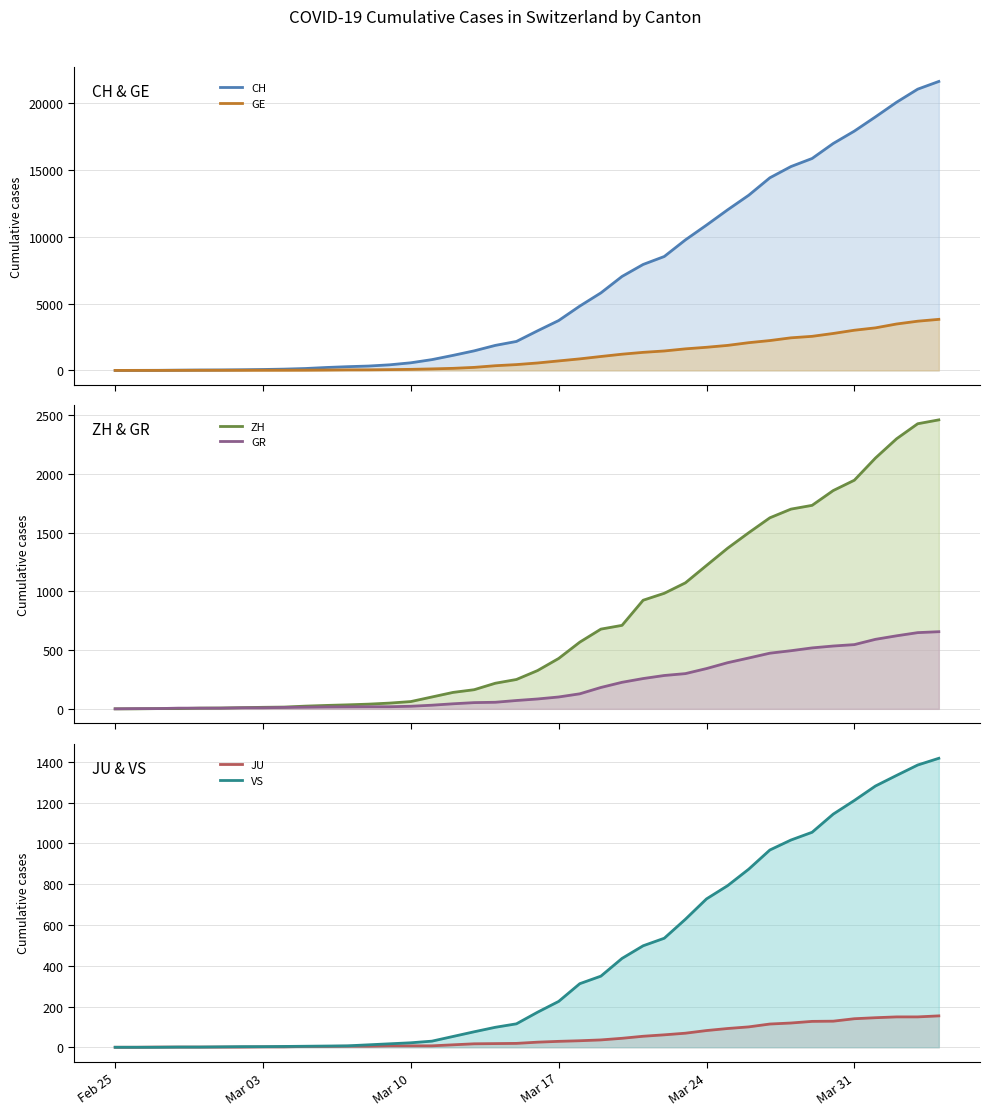

What is the average value of the GE series?

1080